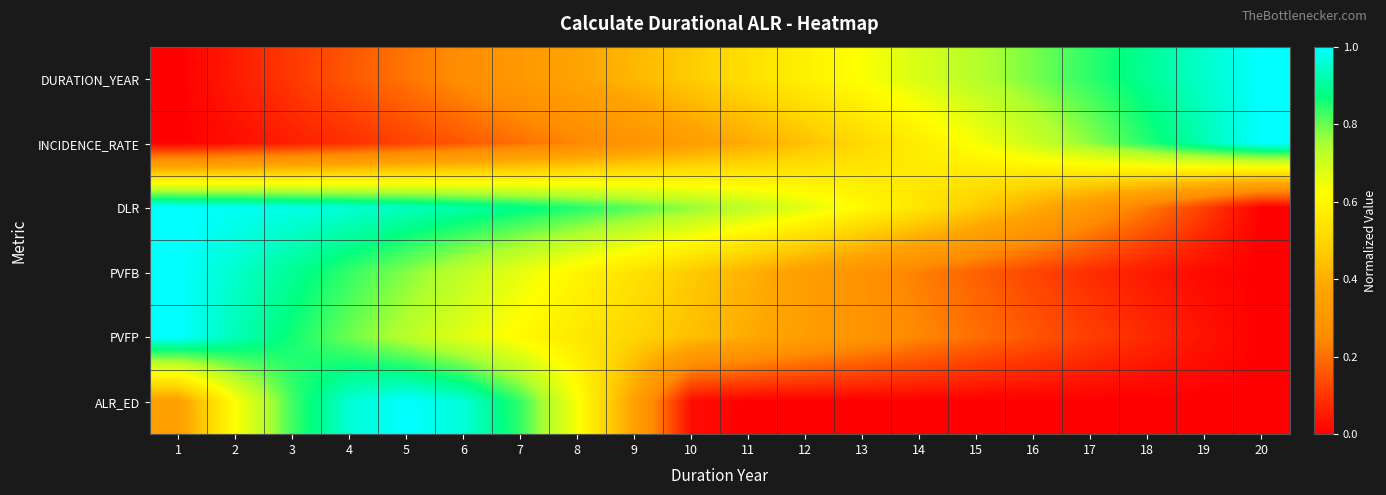

At how many categories does at least one series exceed 0?

20